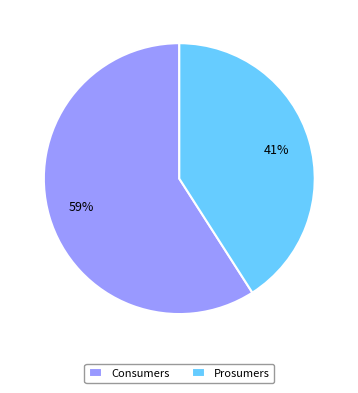

Is there a majority slice in this chart?

Yes